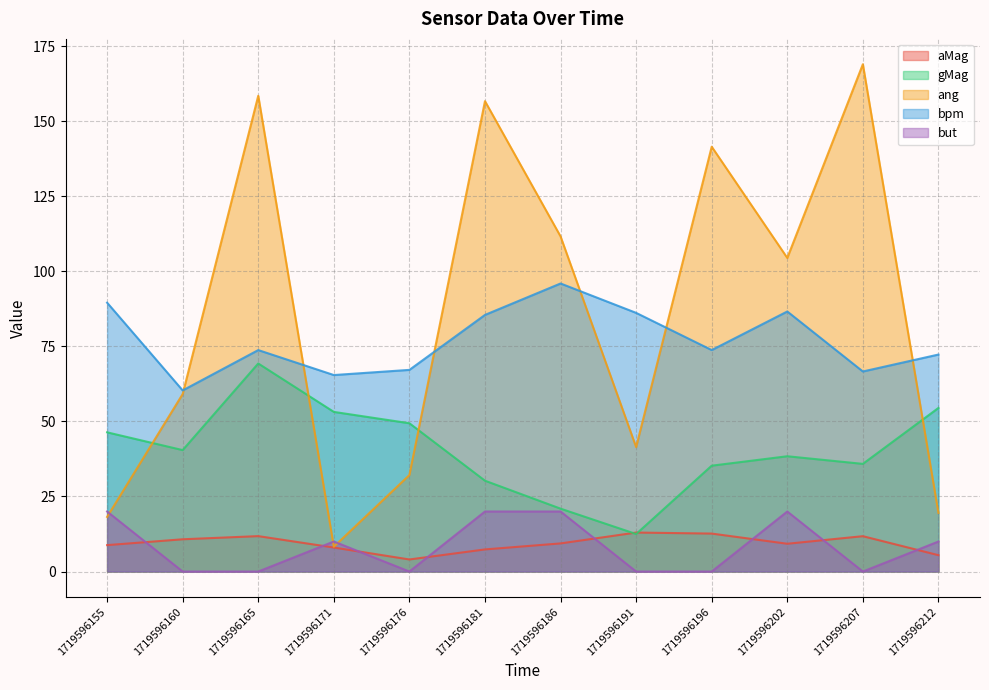

What is the average value of the gMag series?

40.5